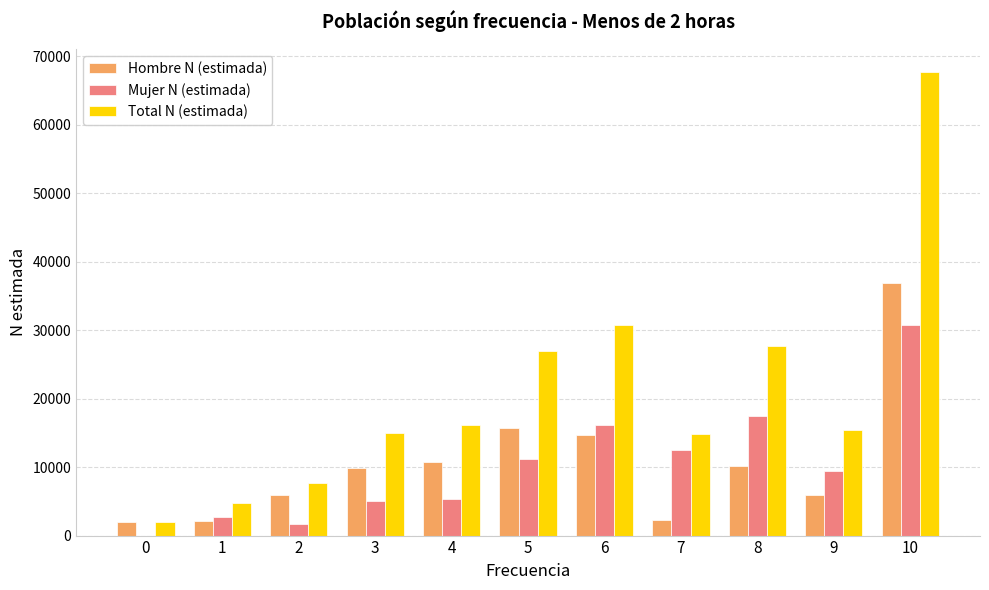

How many groups of bars are there?

11